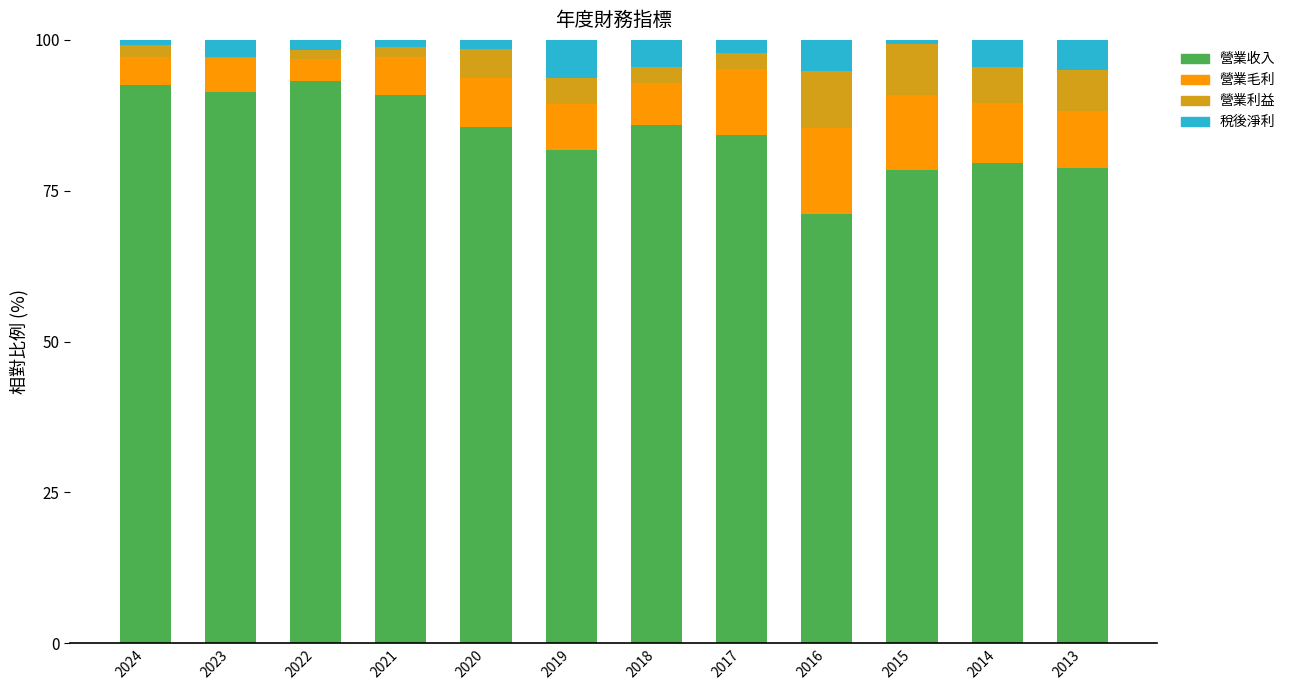

The value of 營業收入 at 2015 is 78.4. True or false?

True